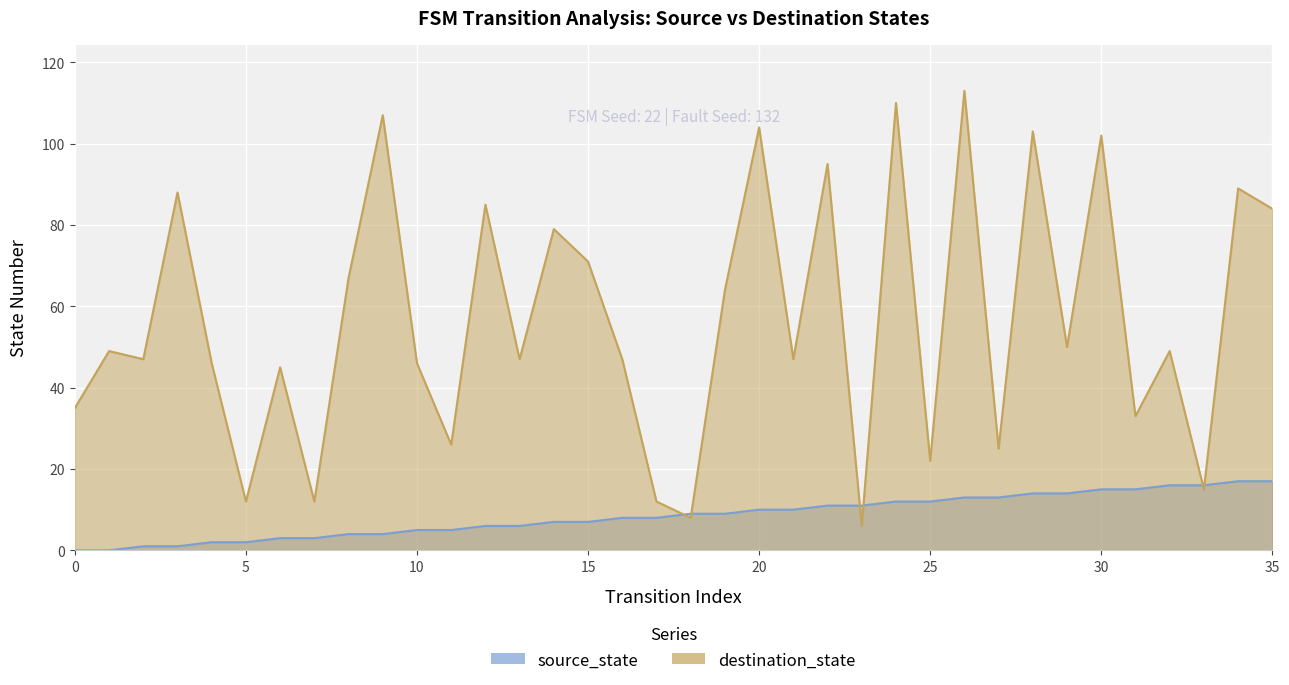

At 34, list the series in order from largest to smallest.

destination_state, source_state